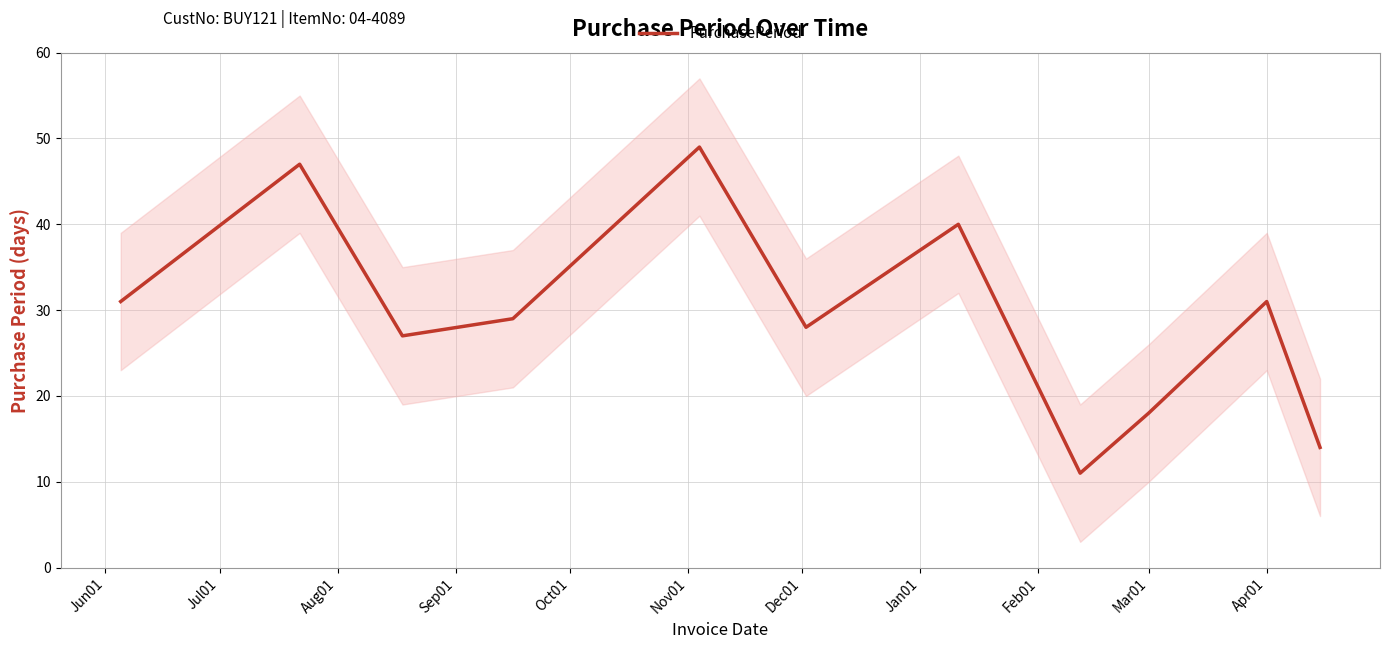

What is the maximum value for PurchasePeriod?

49